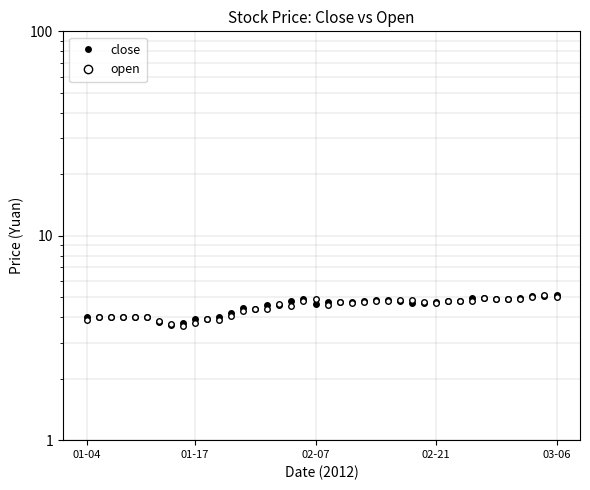

Is the value of open at 7 greater than the value of close at 26?

No